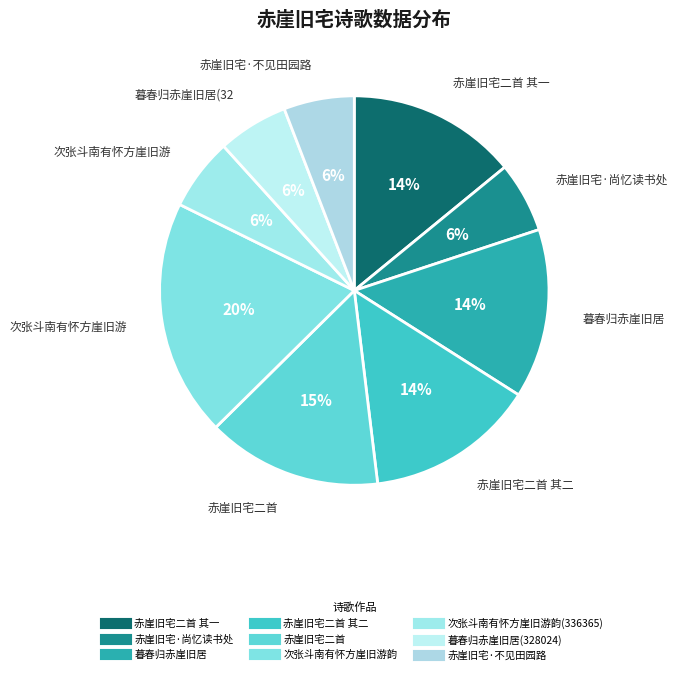

Which slice is the smallest?

暮春归赤崖旧居(328024)